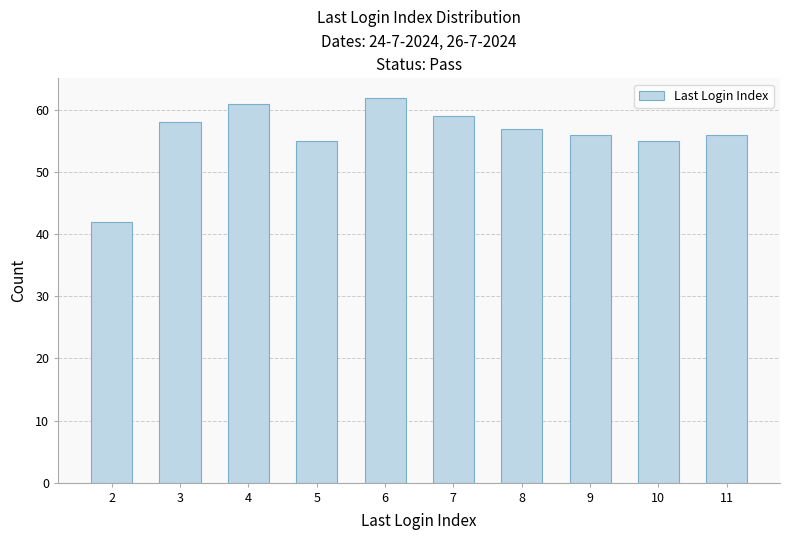

The value at 3 is 101. True or false?

False